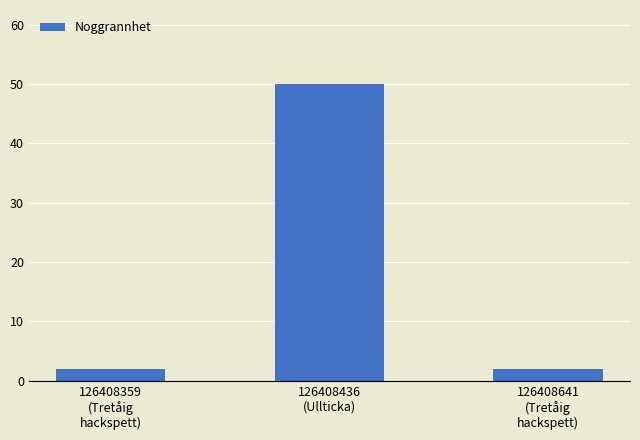

What is the label of the 1st bar from the left?

126408359
(Tretåig
hackspett)